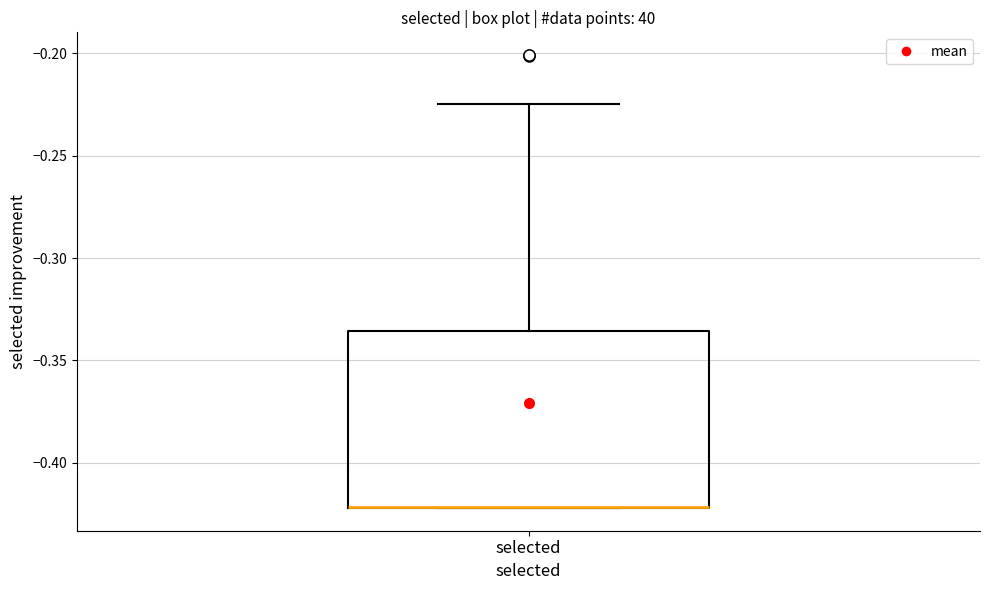

Read this box plot against the y-axis: the position of the median line, the range covered by the box, and the ends of both whiskers. The values are not printed on the chart, so give them approximately, as read against the axis.

median -0.420 (drawn on the box's lower edge), box -0.420 to -0.335, whiskers -0.420 to -0.225